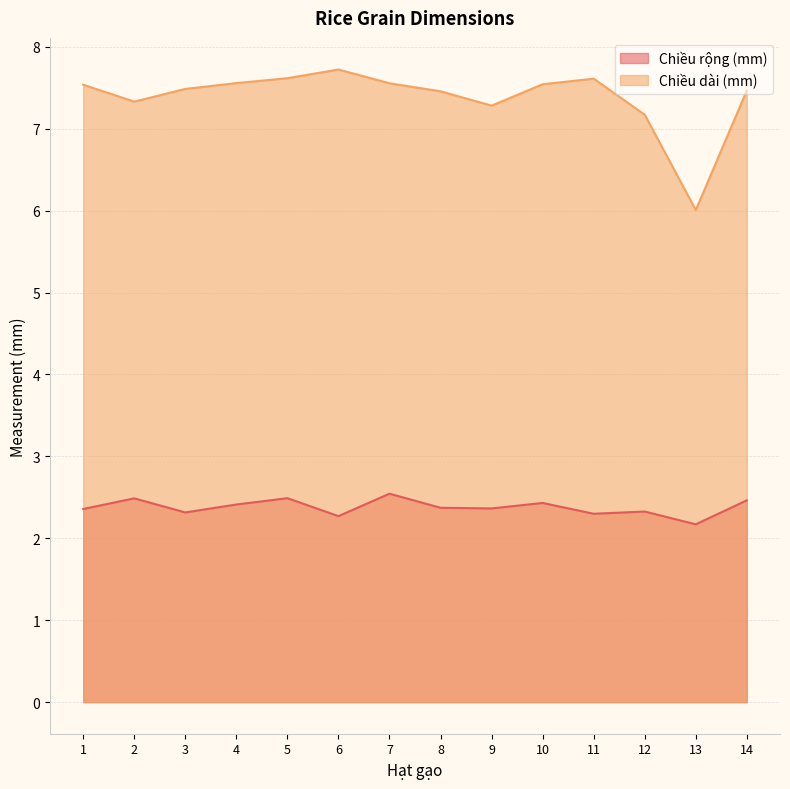

What is the value of the Chiều dài (mm) point at the 3rd from the left?

7.5